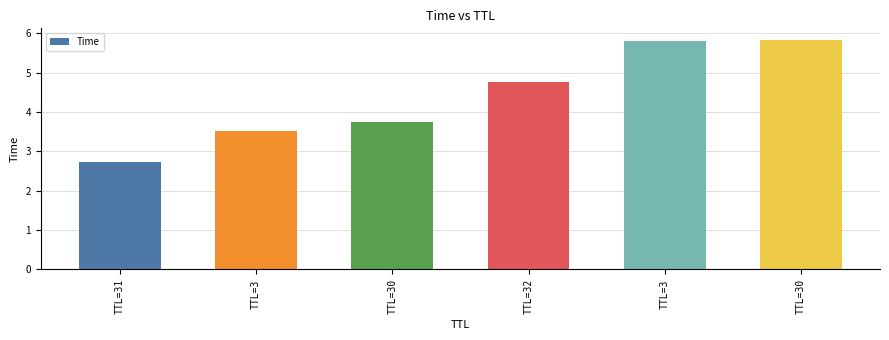

List the labels in order of value, largest first.

TTL=30, TTL=3, TTL=32, TTL=30, TTL=3, TTL=31